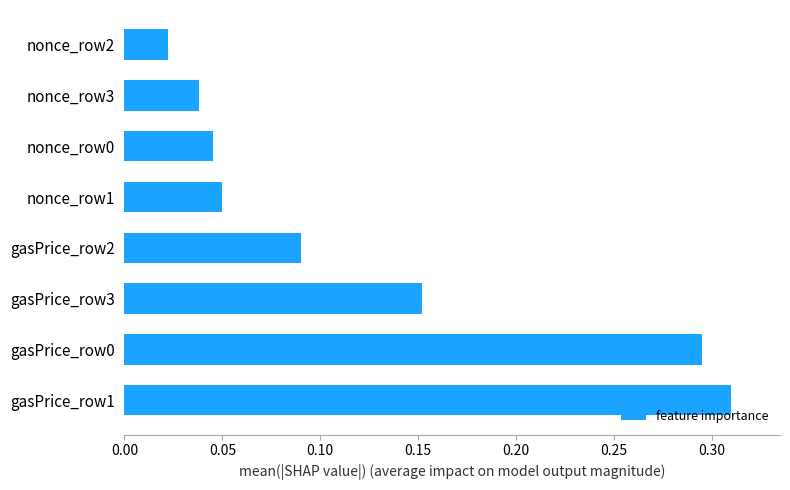

True or false: the data shows 0.1 at nonce_row0.

False